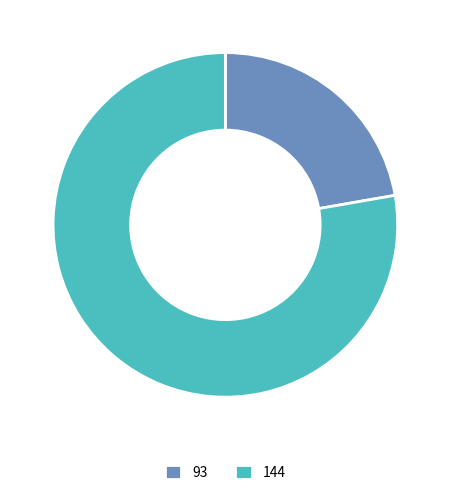

Which category has the smallest portion of the pie?

93